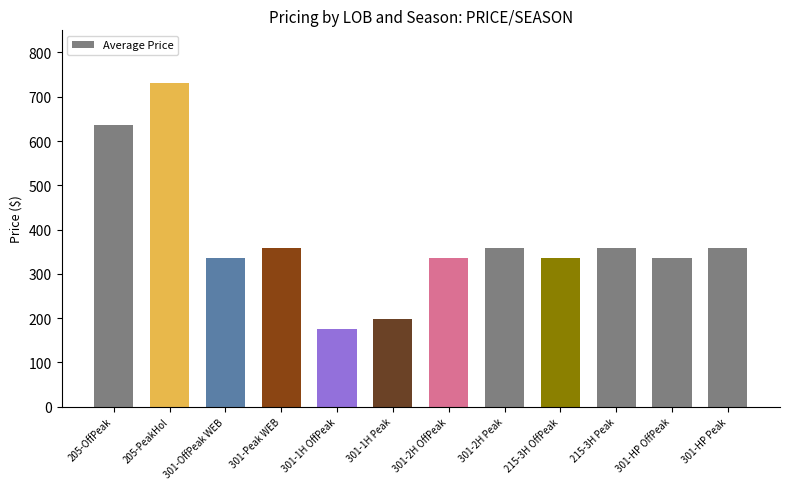

What is the value of the 5th bar from the left?

175.0